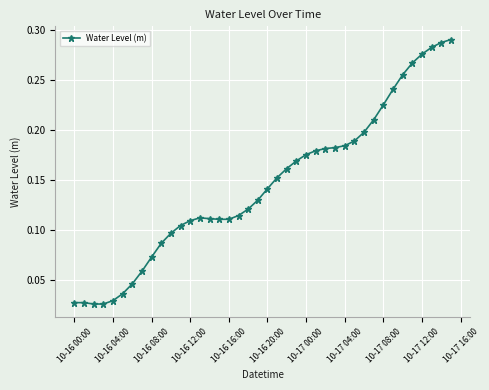

What is the sum of all values?

5.8